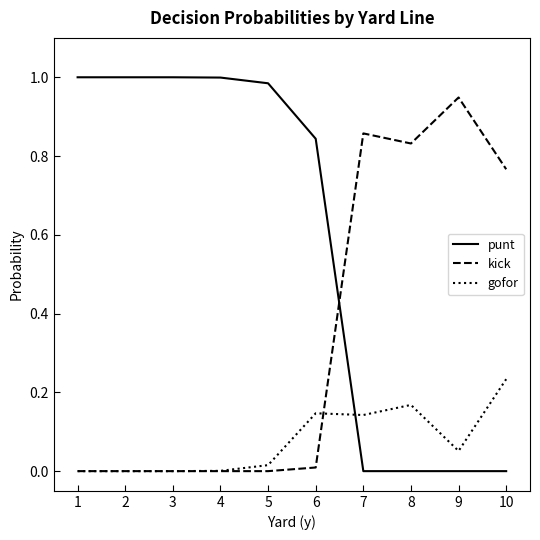

Is it true that gofor equals 0.0 at 4?

True